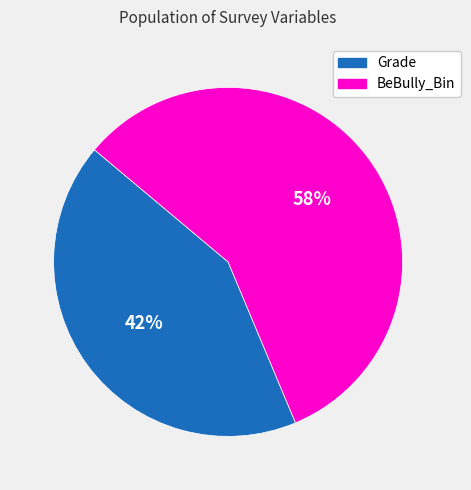

How many segments does this pie chart have?

2